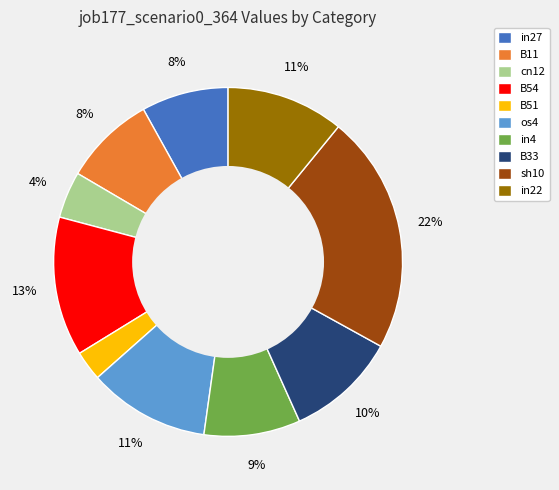

Between sh10 and B54, which is larger?

sh10